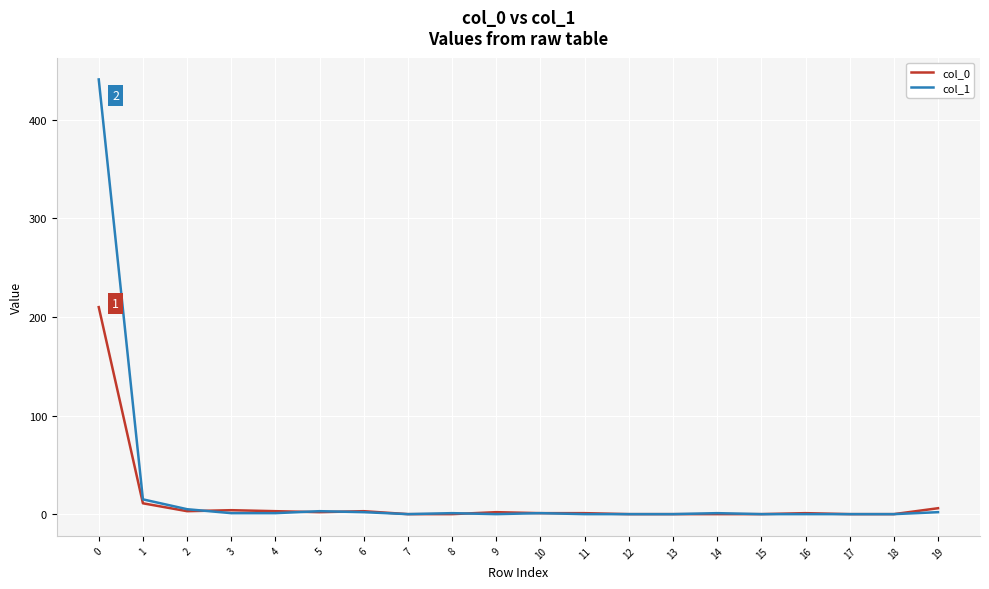

The col_1 series shows 0 at 12. True or false?

True